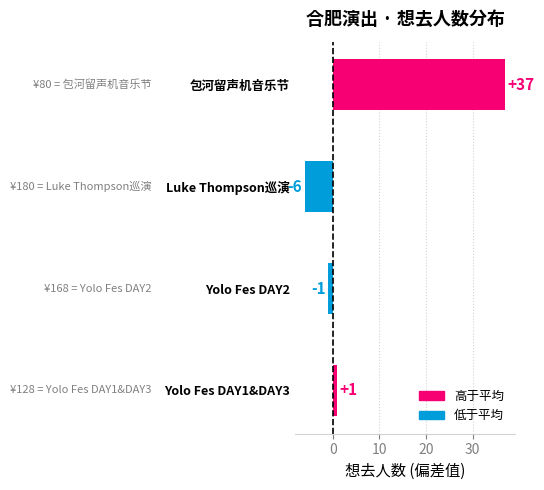

How many categories are shown in the chart?

4